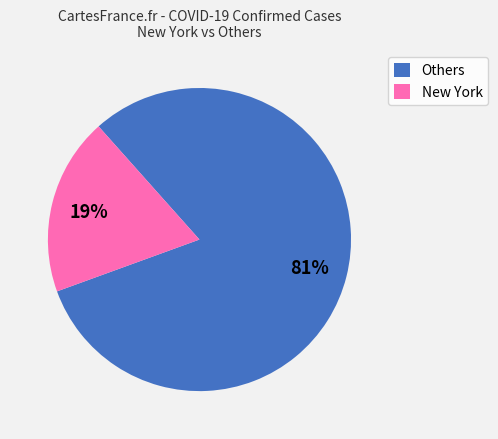

Does any single category account for the majority?

Yes